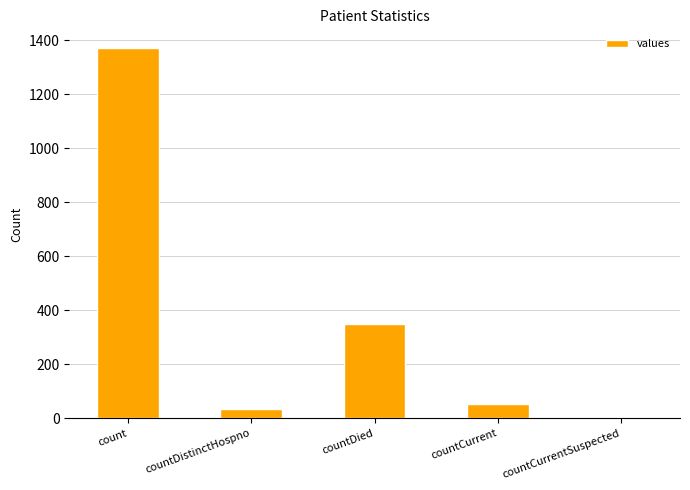

Reading right to left, transcribe all the data shown in this chart.

0	52	349	33	1371